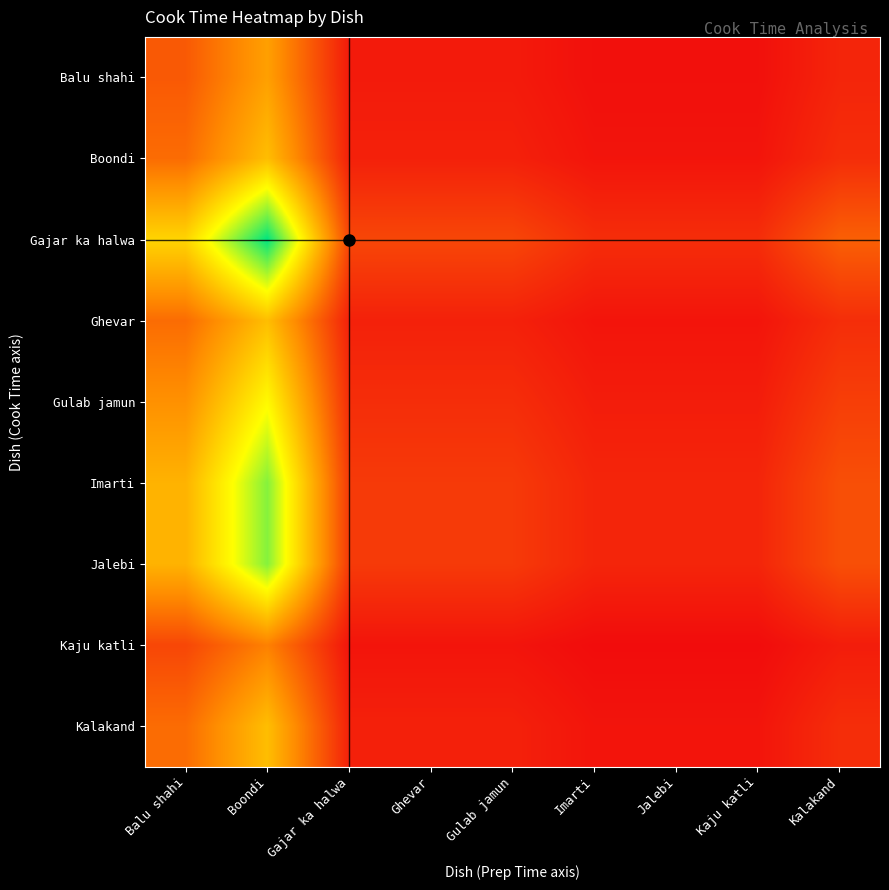

What is the total value across all series at Ghevar?

62.8